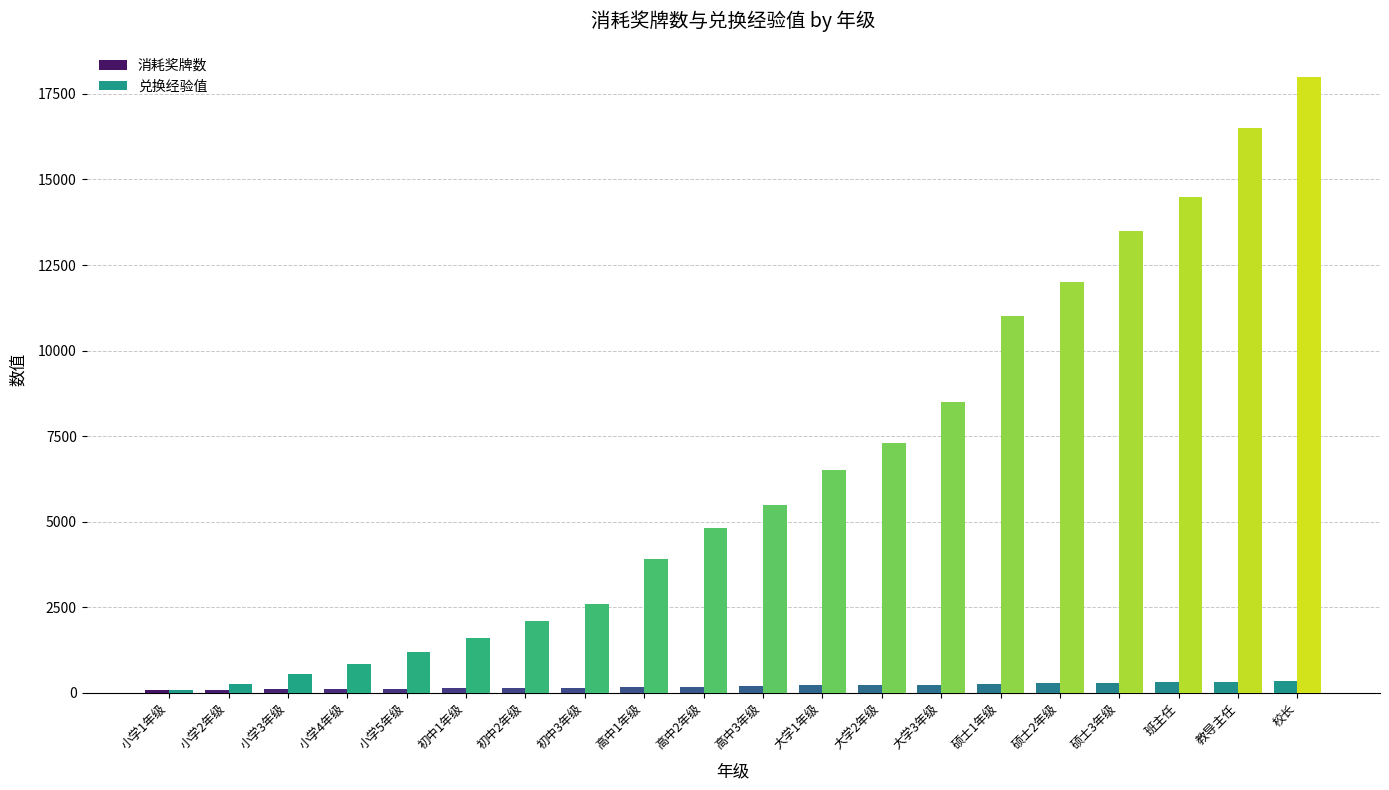

At how many categories does at least one series exceed 13867?

3